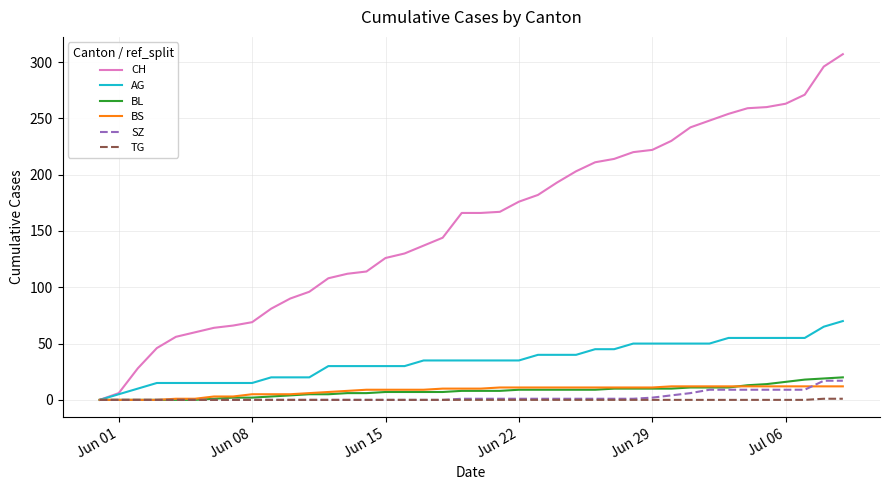

Which series has the widest spread of values?

CH